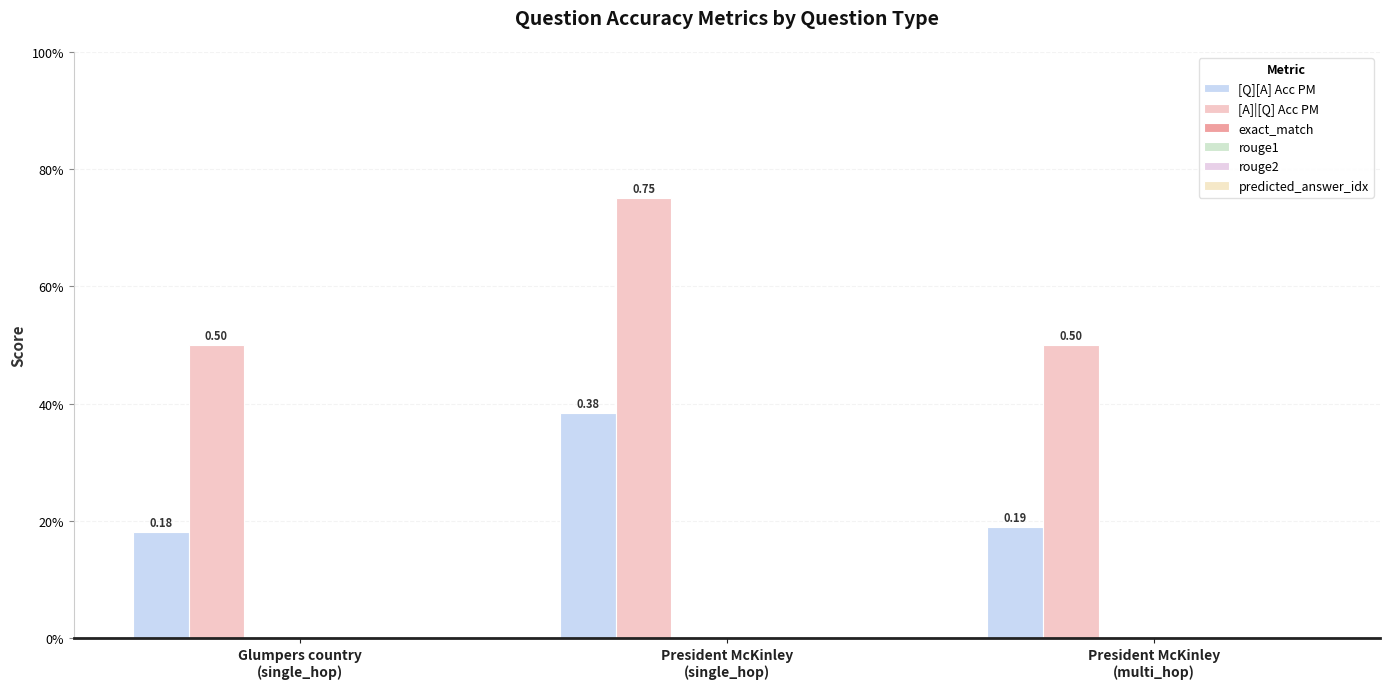

Are the bars grouped side by side (vs. stacked)?

Yes